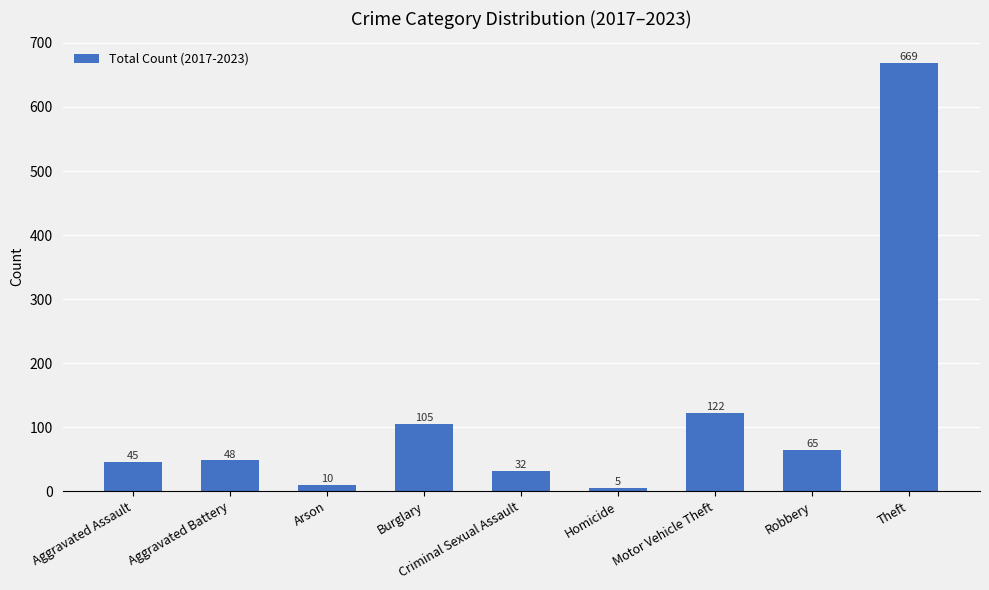

Rank the categories by value from highest to lowest.

Theft, Motor Vehicle Theft, Burglary, Robbery, Aggravated Battery, Aggravated Assault, Criminal Sexual Assault, Arson, Homicide